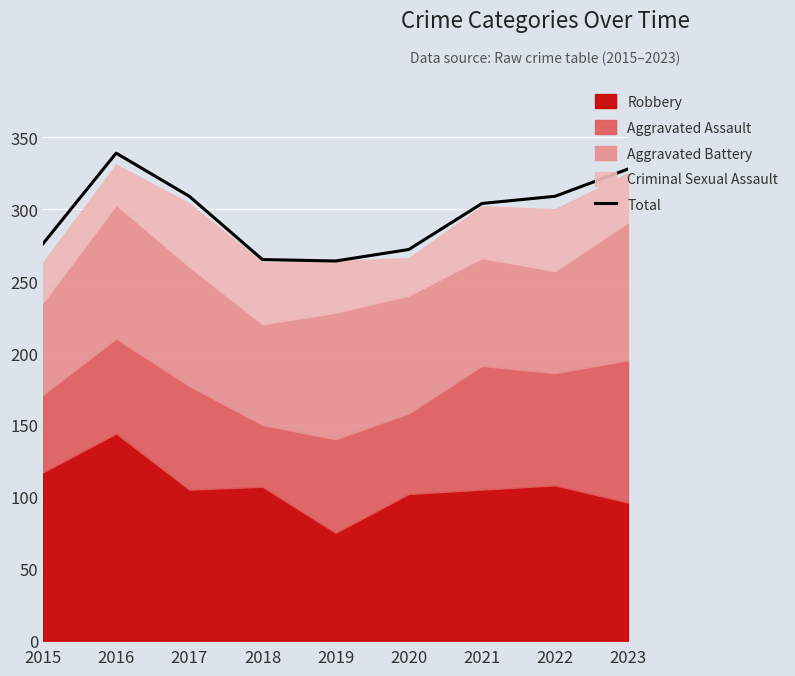

What is the average value?

296